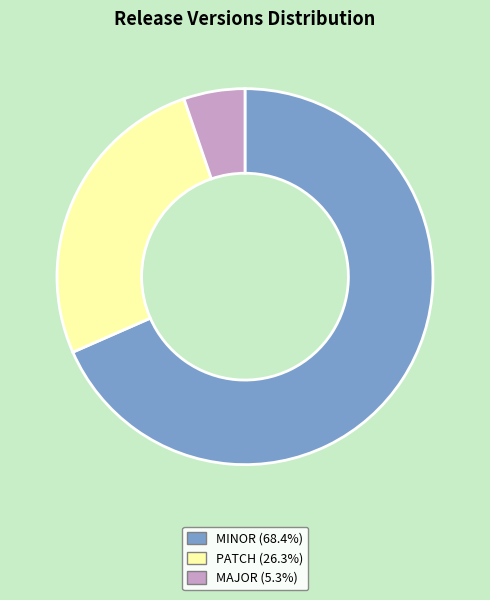

What is the largest slice in the pie chart?

MINOR